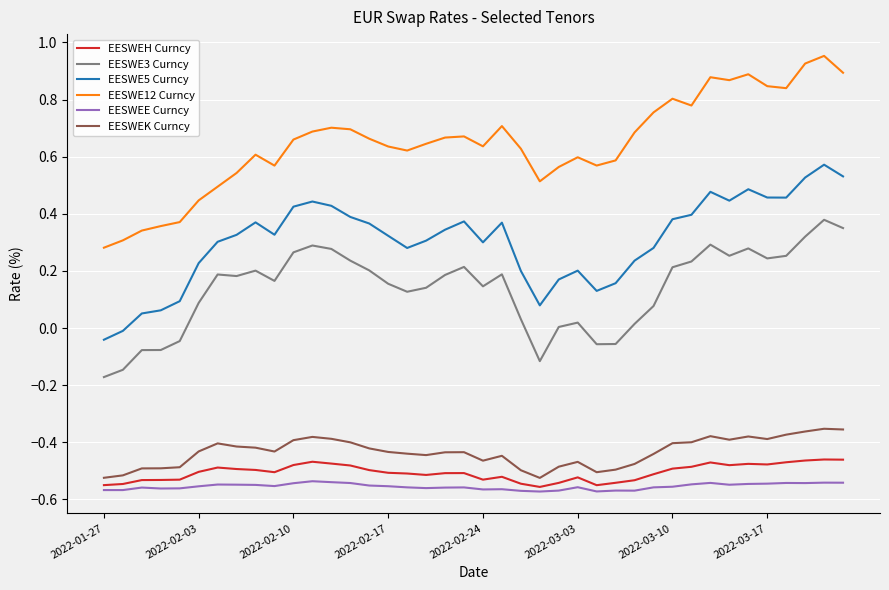

True or false: EESWE3 Curncy and EESWEH Curncy intersect in this chart.

False